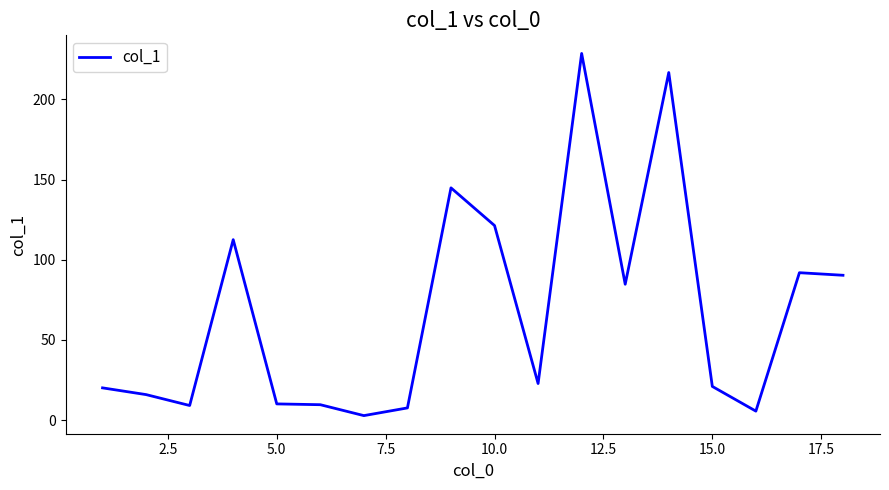

How many series are shown in this chart?

1